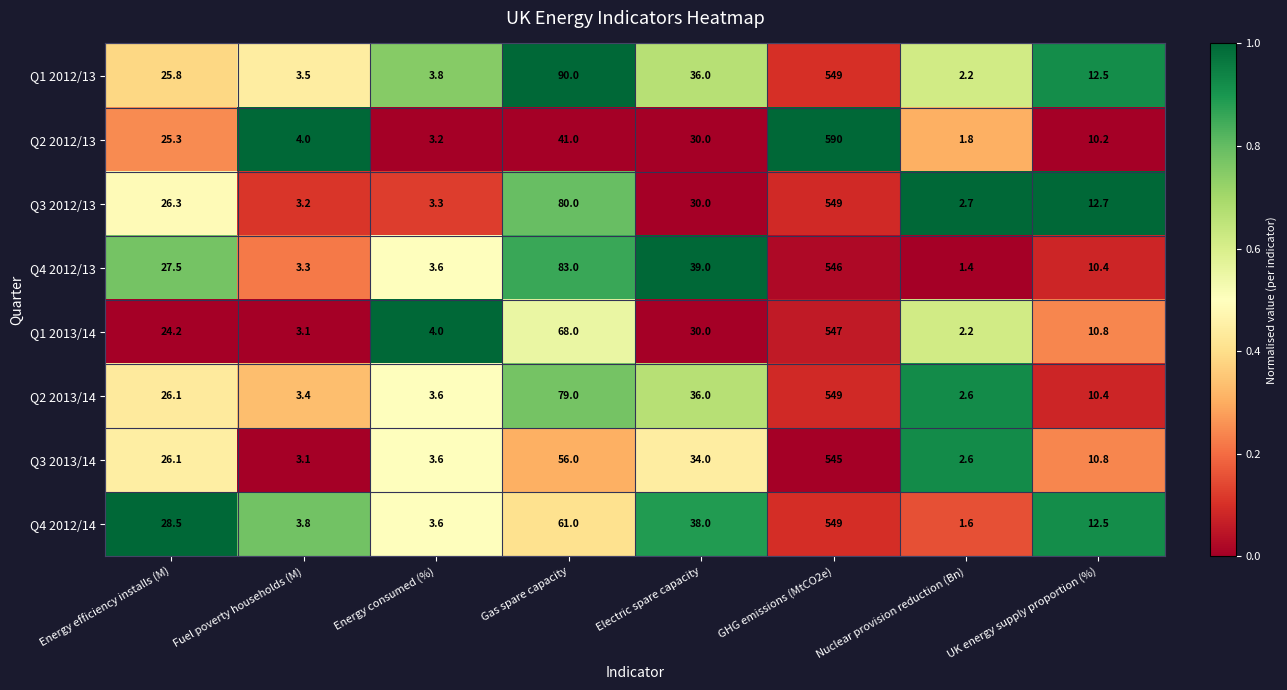

What is the average value of the Q2 2012/13 series?

88.2